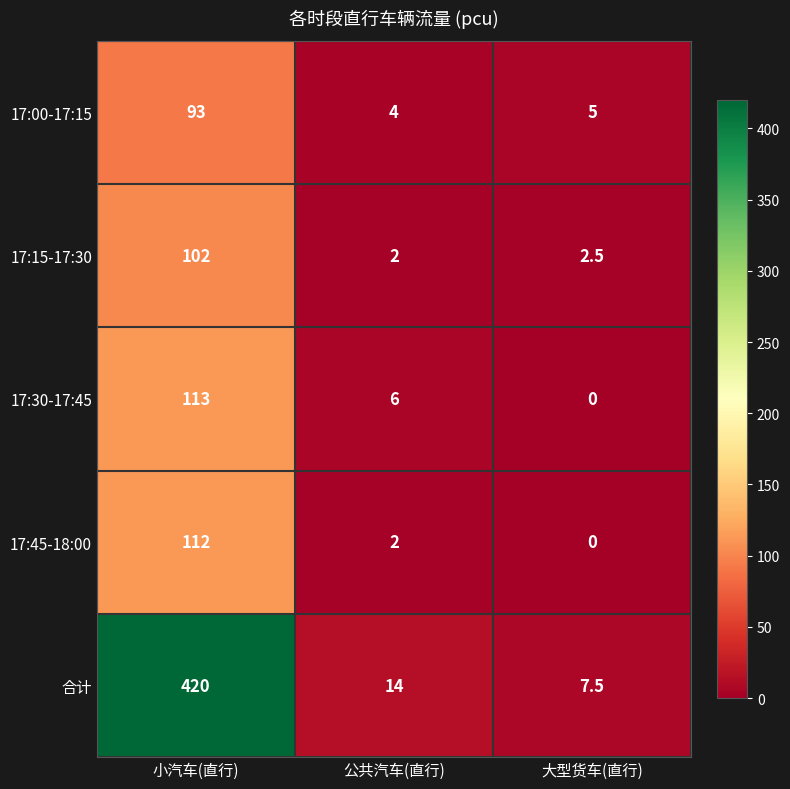

At which category does the chart reach its minimum across all series?

大型货车(直行)